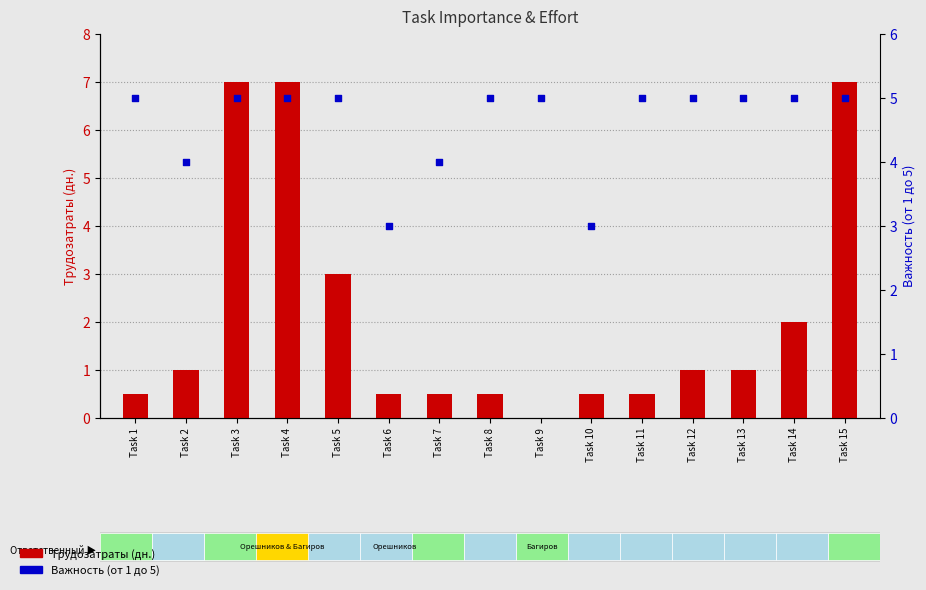

Which series reaches the minimum Y coordinate?

Трудозатраты (дн.)